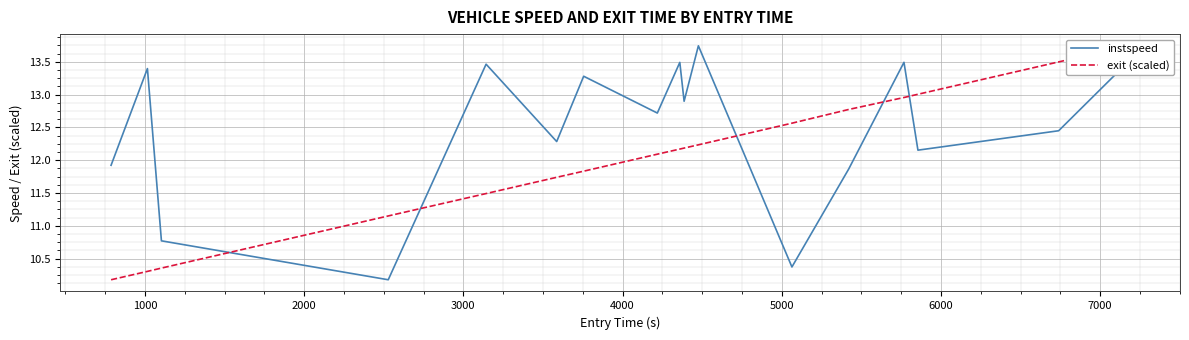

What are all the series names shown in the legend?

instspeed, exit (scaled)